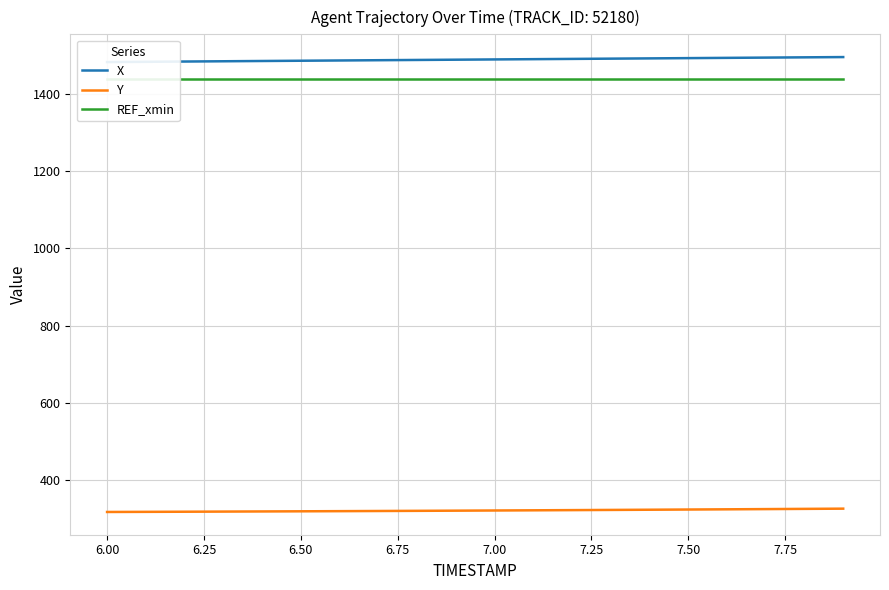

What is the minimum value for Y?

316.2